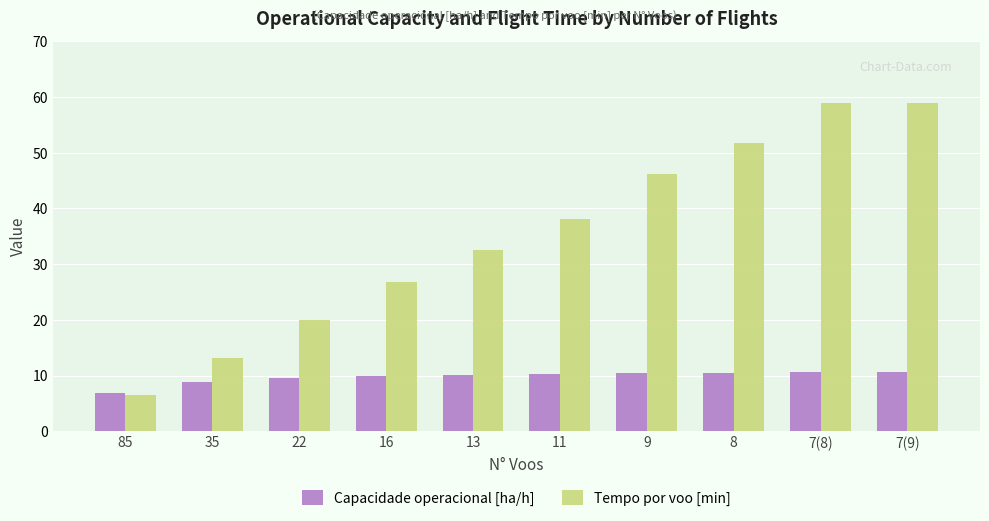

Rank the series by their average value, from lowest to highest.

Capacidade operacional [ha/h], Tempo por voo [min]